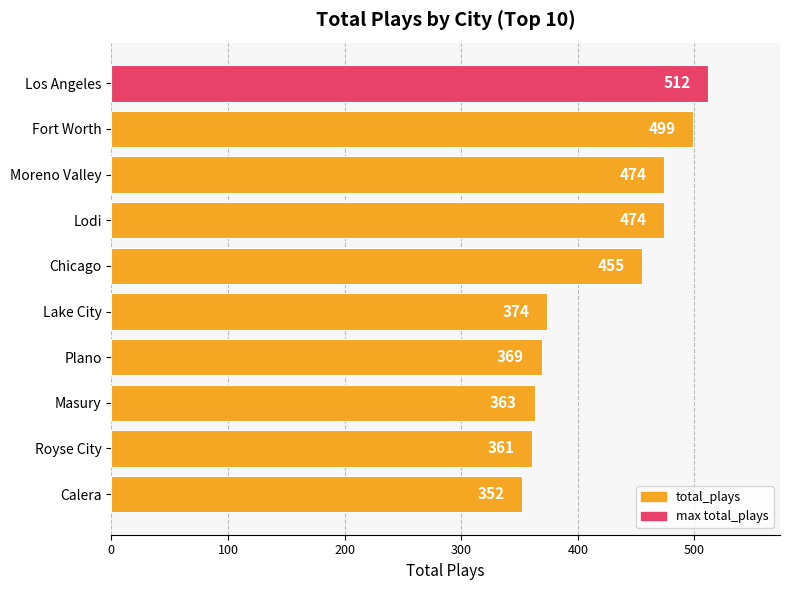

Which category has the lowest value across all series?

Calera